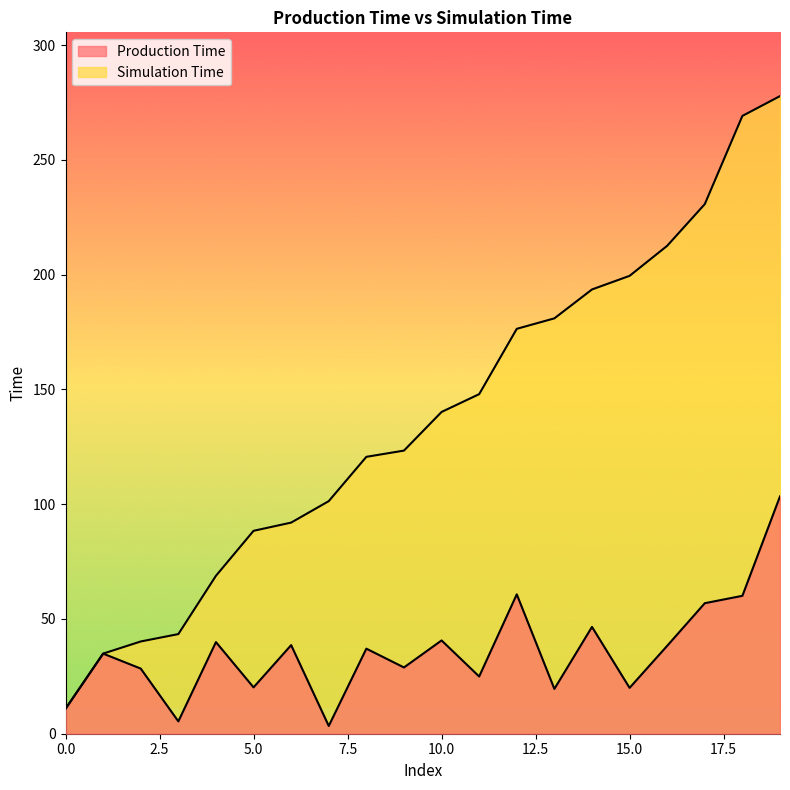

Which label corresponds to the largest value in the chart?

19